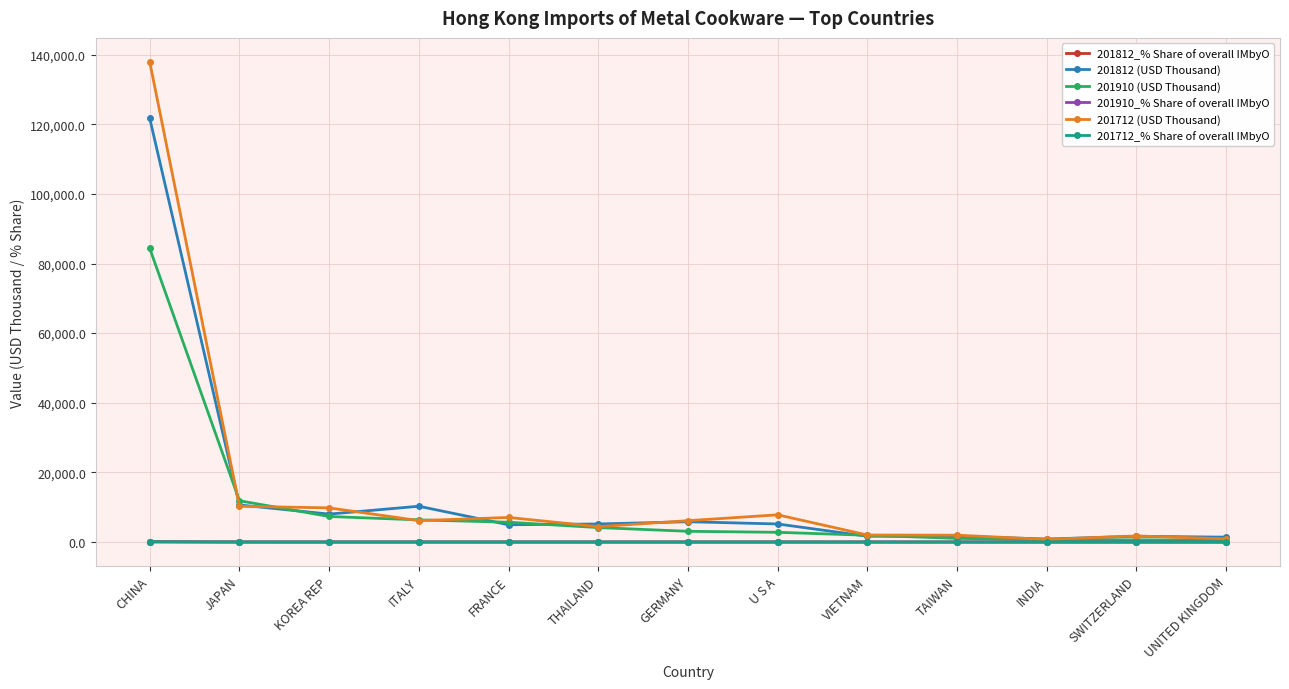

Which series has the widest spread of values?

201712 (USD Thousand)